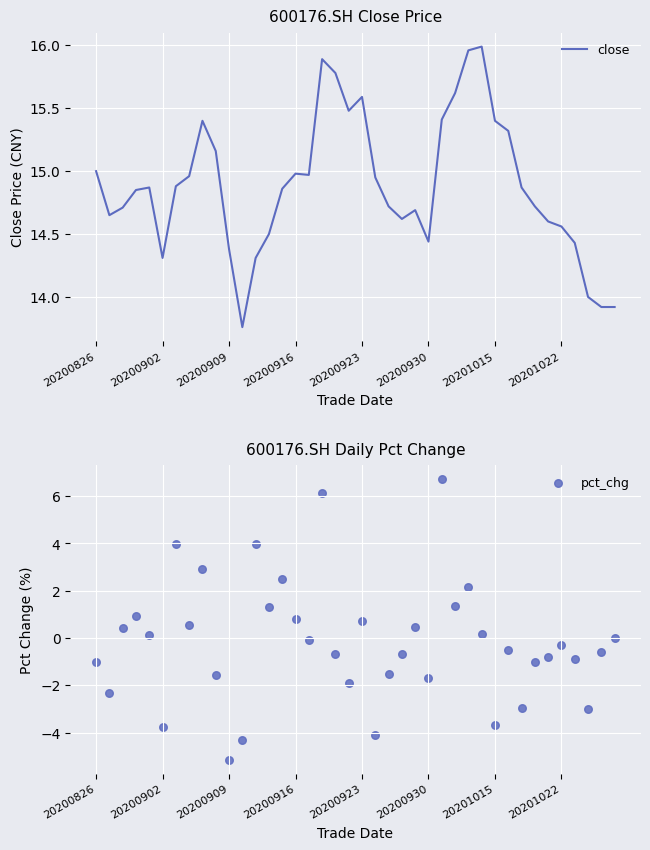

Is the value of pct_chg at 32 greater than the value of close at 30?

No